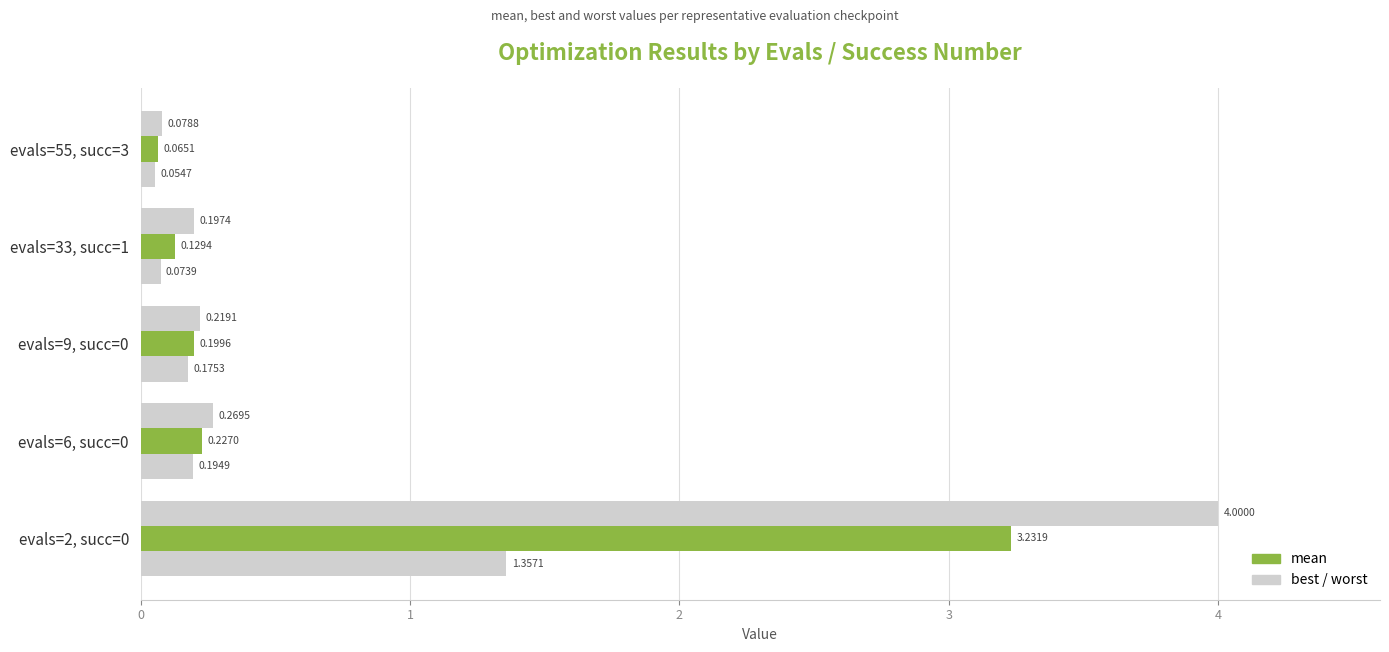

How many series are shown in this chart?

3